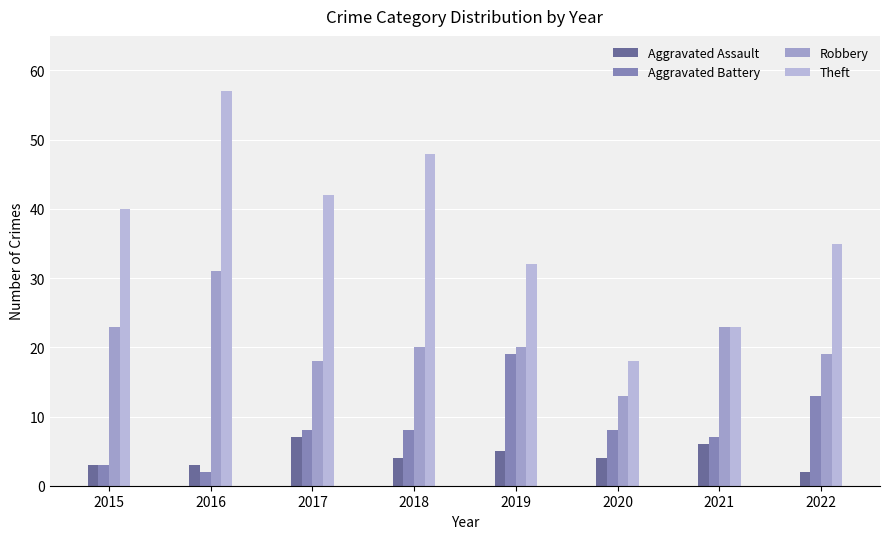

What is the value of the Robbery bar at the 7th from the left?

23